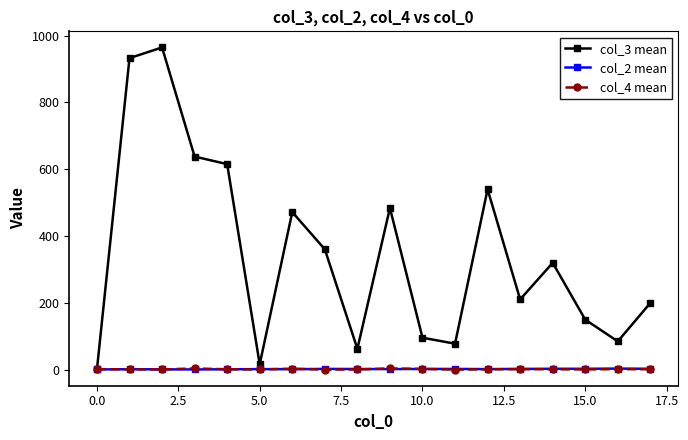

Count the col_2 mean values in the range 1 to 2.

9